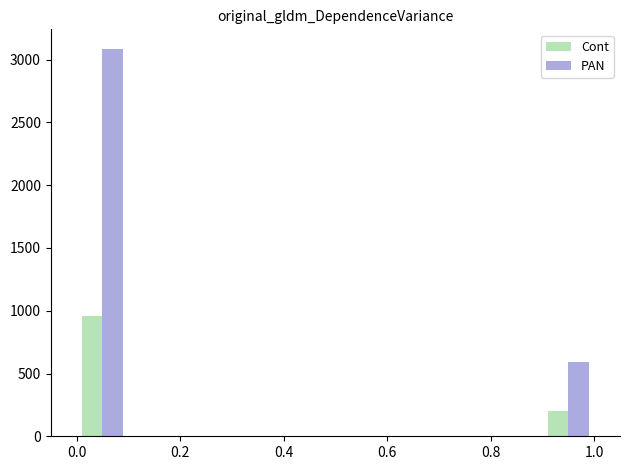

What is the sum of all PAN values?

3675.0